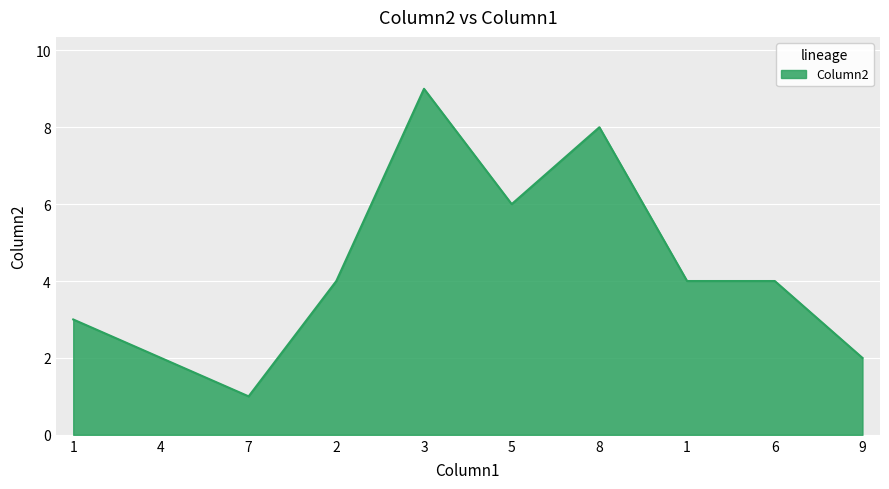

How many lines are shown in the chart?

1